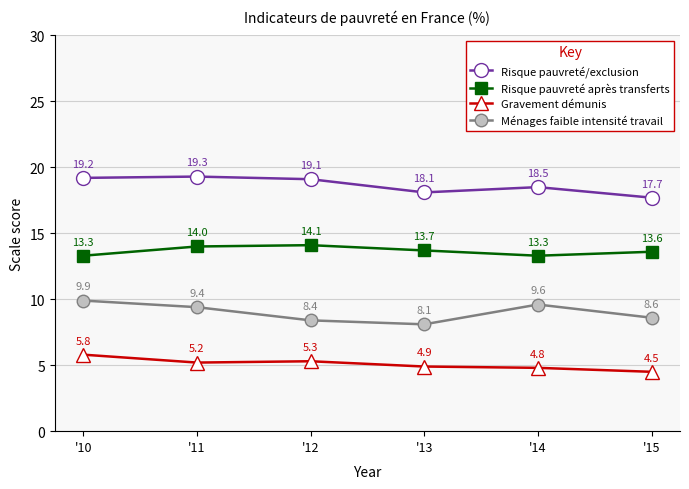

Reading left to right, extract all data points from this chart.

Risque pauvreté/exclusion: '10=19.2	'11=19.3	'12=19.1	'13=18.1	'14=18.5	'15=17.7
Risque pauvreté après transferts: '10=13.3	'11=14.0	'12=14.1	'13=13.7	'14=13.3	'15=13.6
Gravement démunis: '10=5.8	'11=5.2	'12=5.3	'13=4.9	'14=4.8	'15=4.5
Ménages faible intensité travail: '10=9.9	'11=9.4	'12=8.4	'13=8.1	'14=9.6	'15=8.6